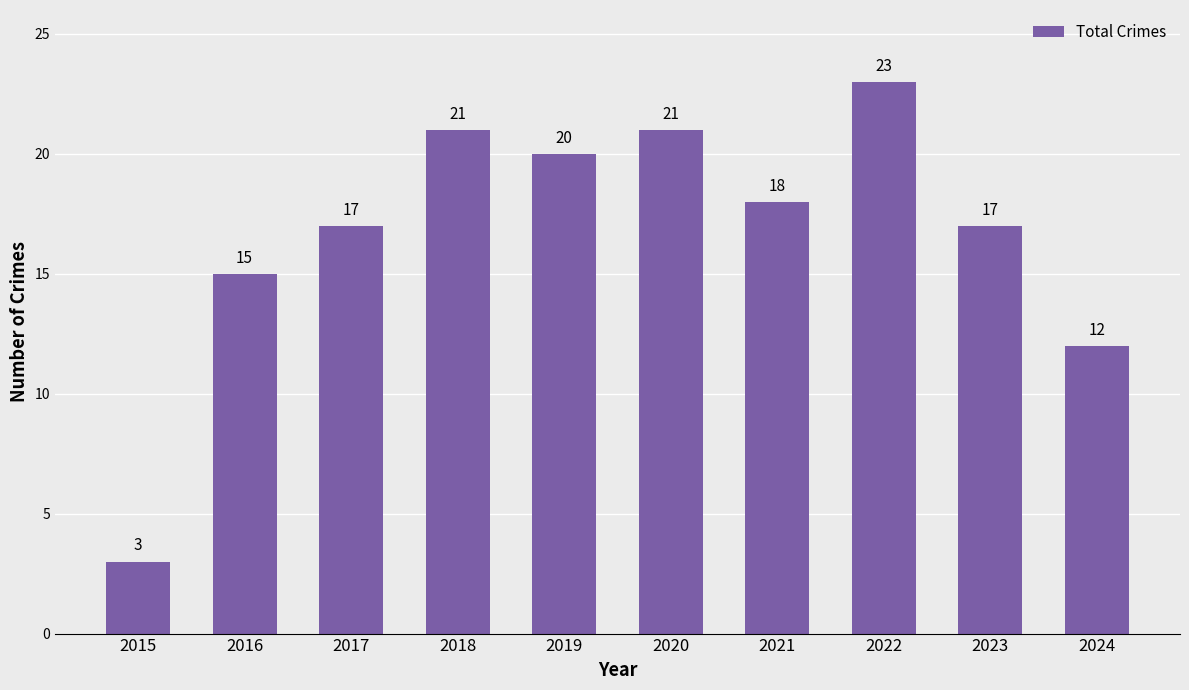

What is the change in value from 2022 to 2024?

-11